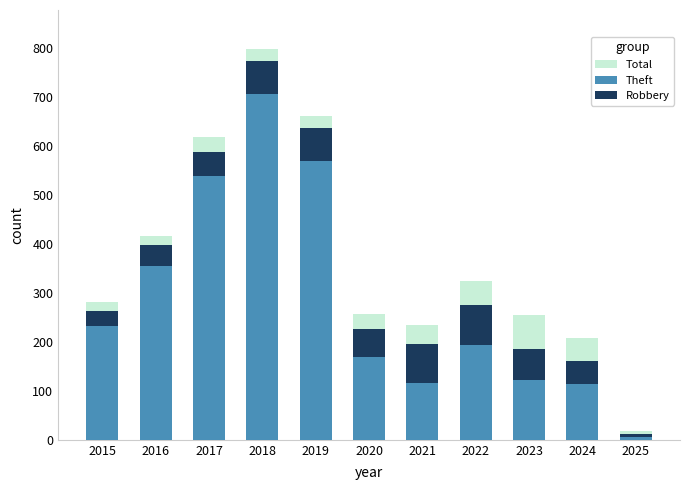

What is the difference between the second highest and minimum values in the Total series?

642